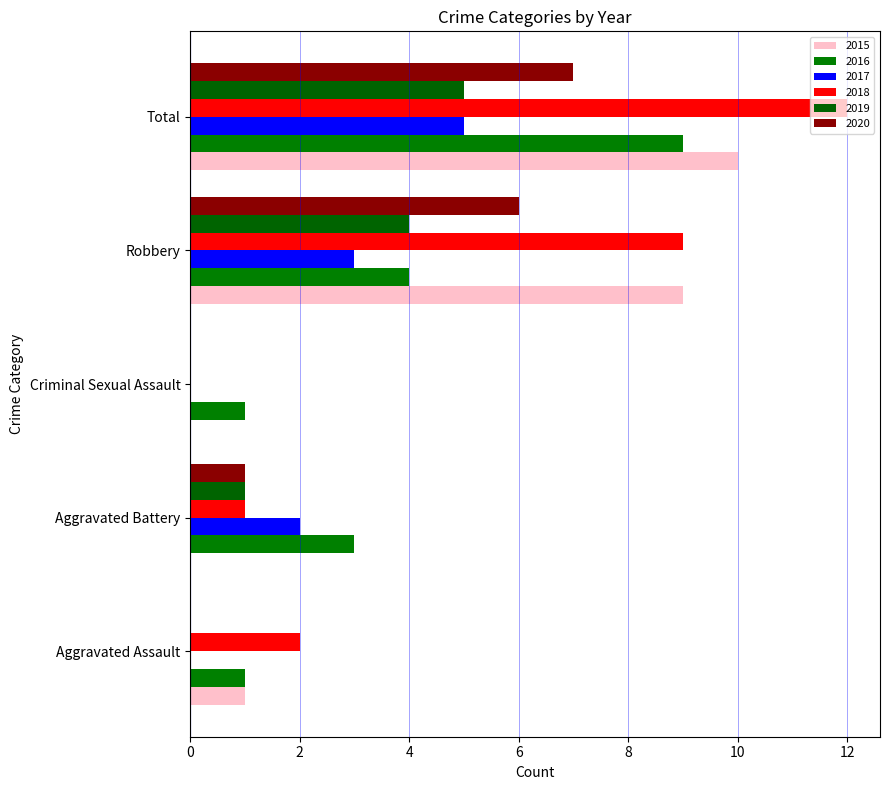

Count the number of data series in this chart.

6